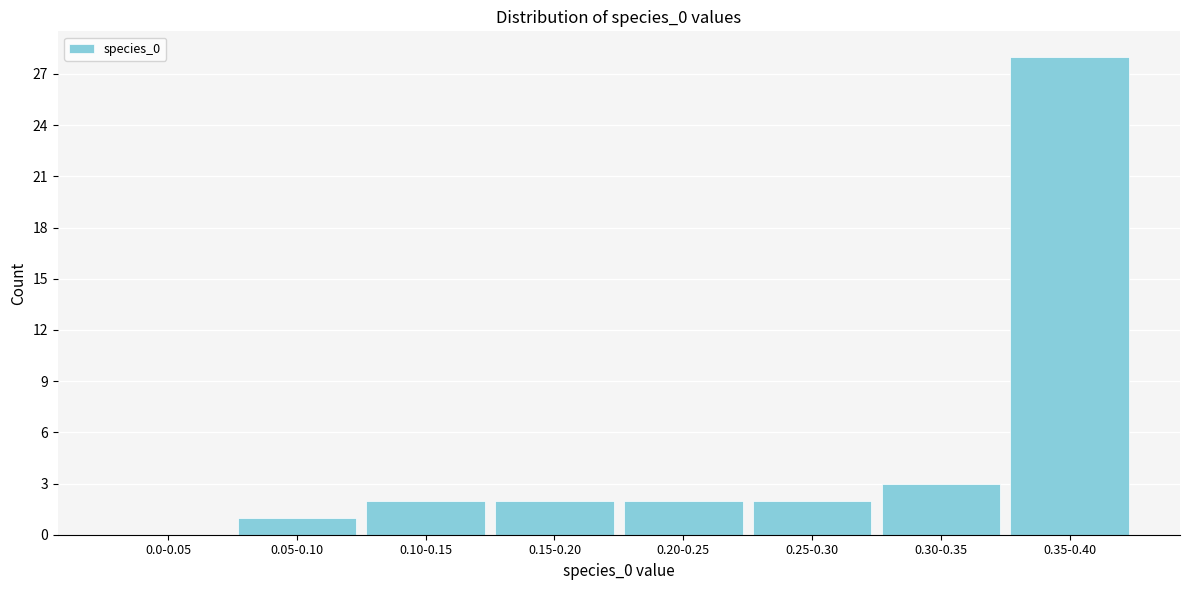

Reading right to left, transcribe all the data shown in this chart.

0.35-0.40=28	0.30-0.35=3	0.25-0.30=2	0.20-0.25=2	0.15-0.20=2	0.10-0.15=2	0.05-0.10=1	0.0-0.05=0